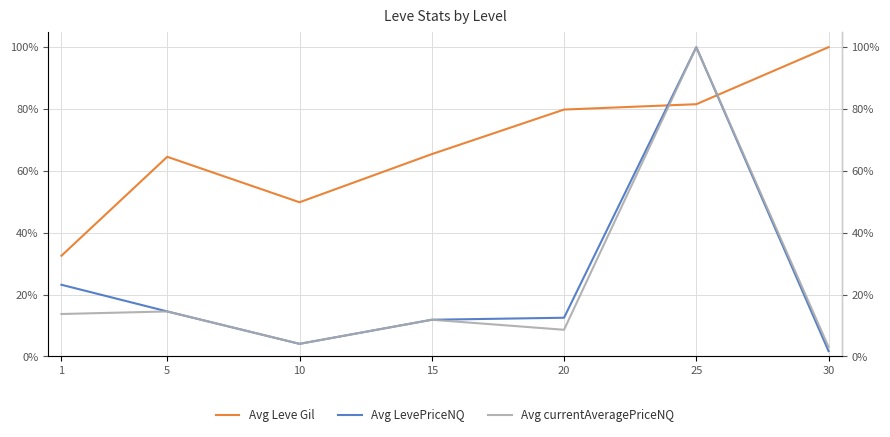

What are all the series names shown in the legend?

Avg Leve Gil, Avg LevePriceNQ, Avg currentAveragePriceNQ